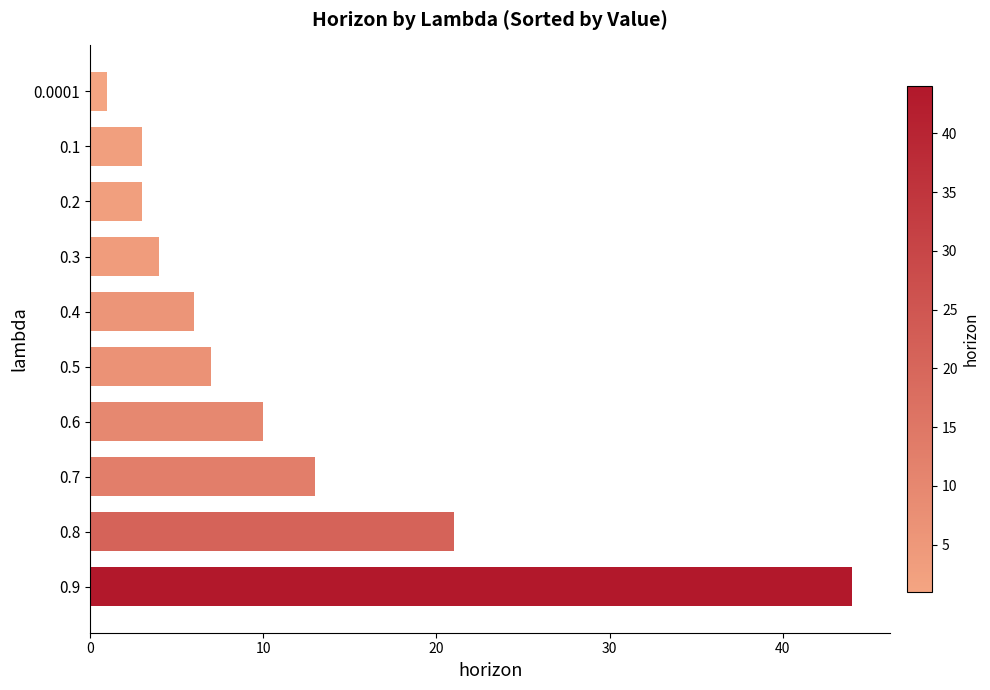

What is the change in value from 0.9 to 0.7?

-31